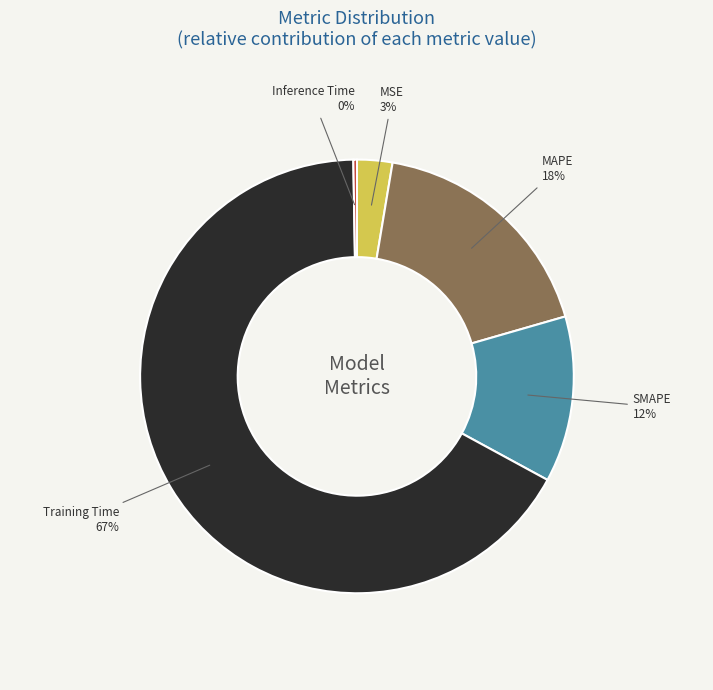

To the nearest percent, what percentage of the pie is Training Time?

67%